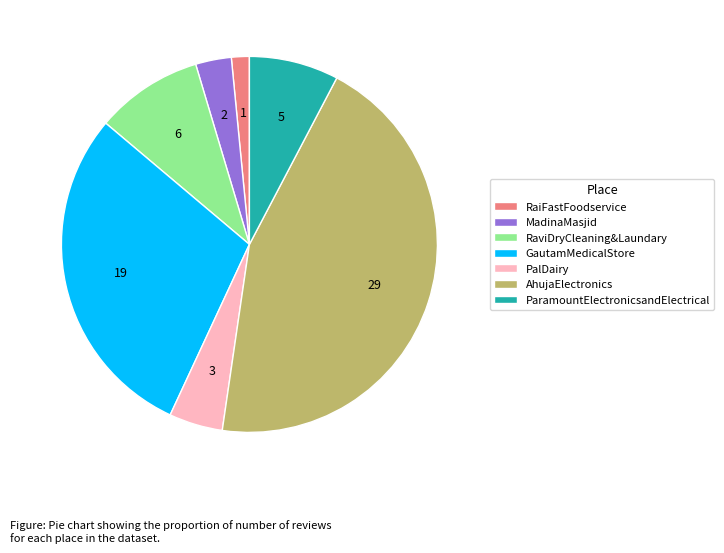

Is RaviDryCleaning&Laundary the majority of the pie?

No